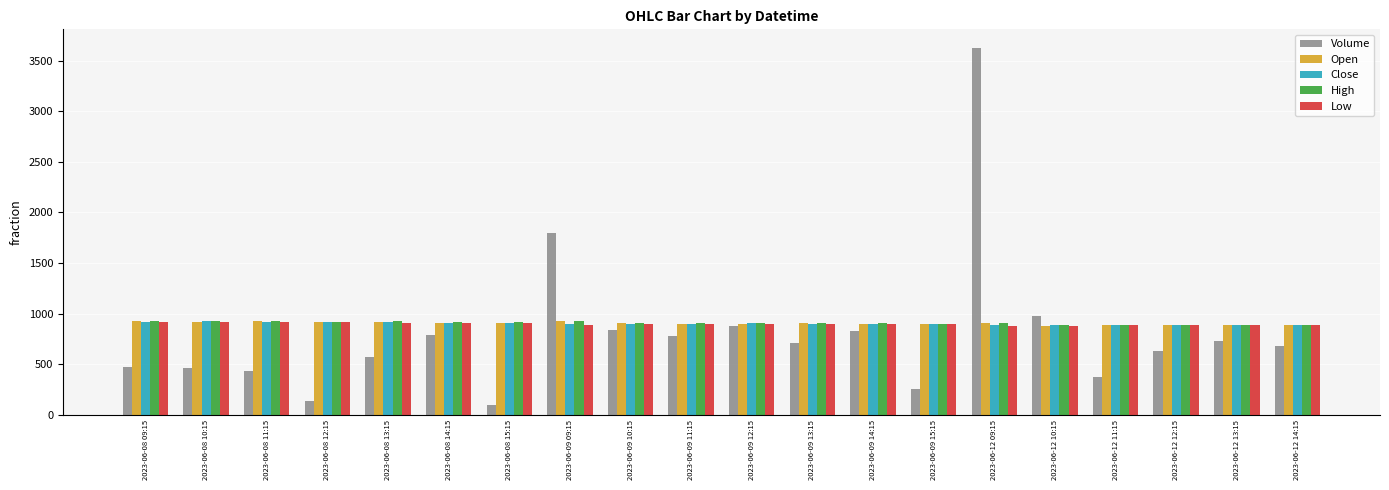

What are all the series names shown in the legend?

Volume, Open, Close, High, Low